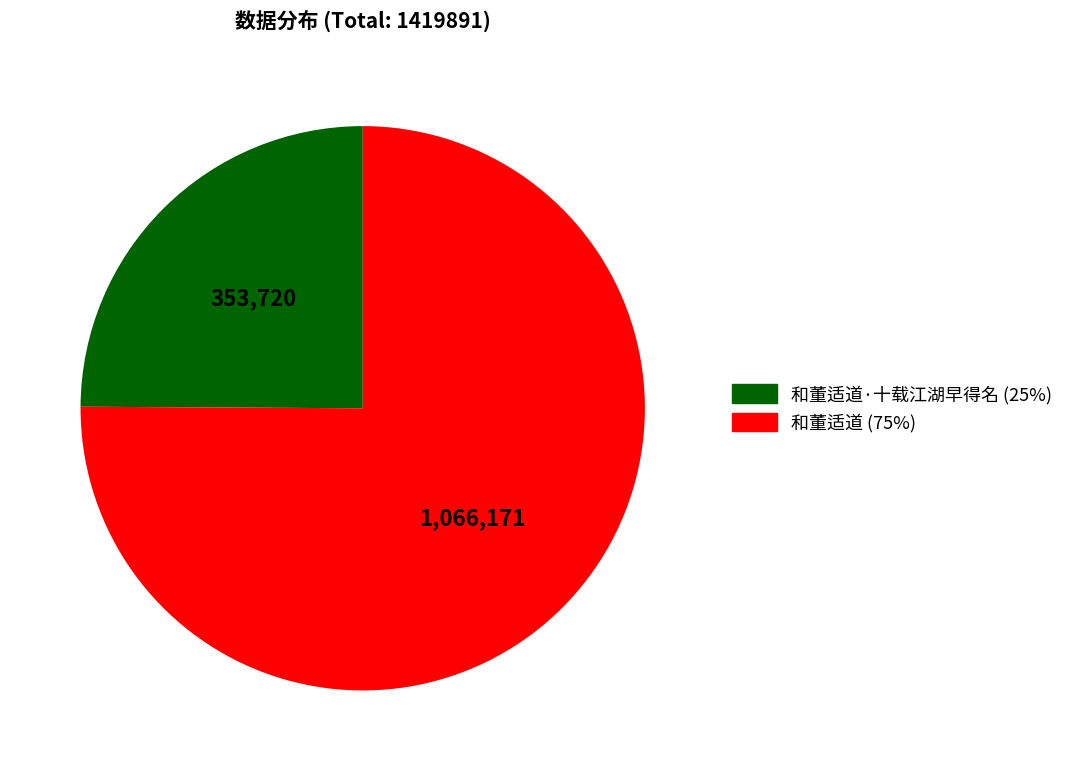

Is there any slice that represents more than half of the pie?

Yes